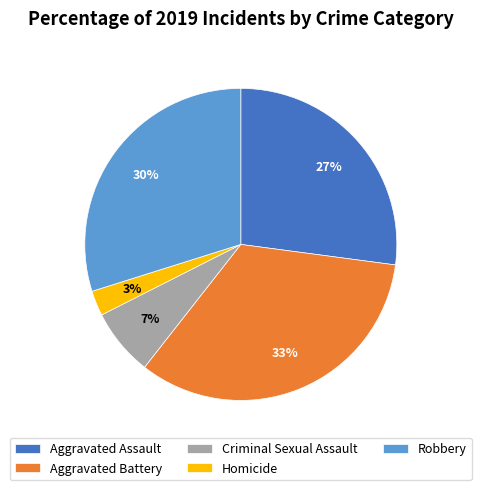

Count the number of slices in the pie.

5